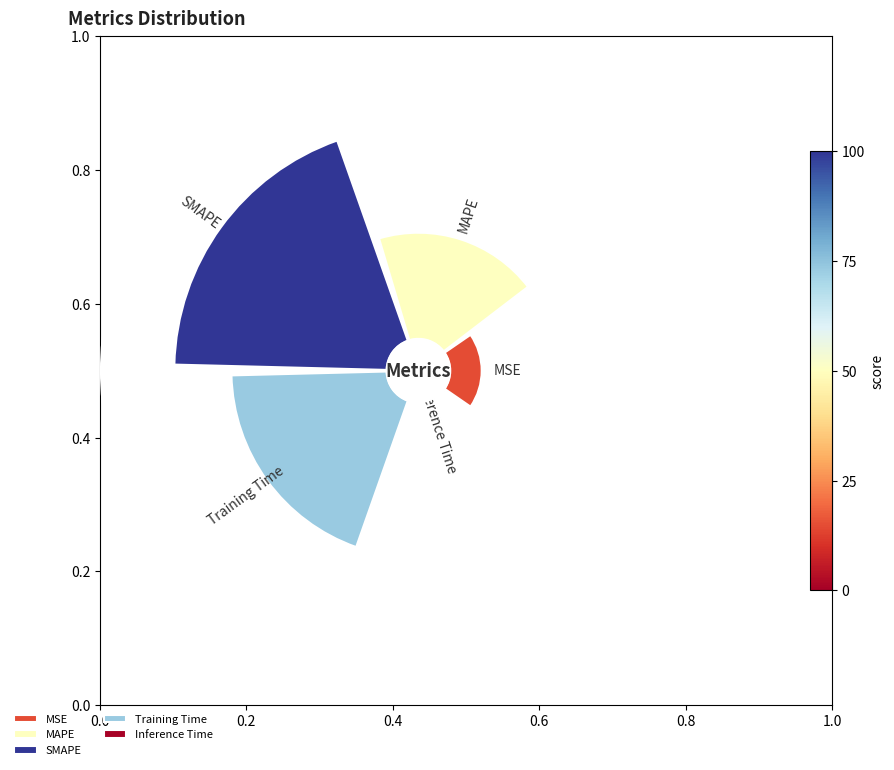

Does any single category account for the majority?

No